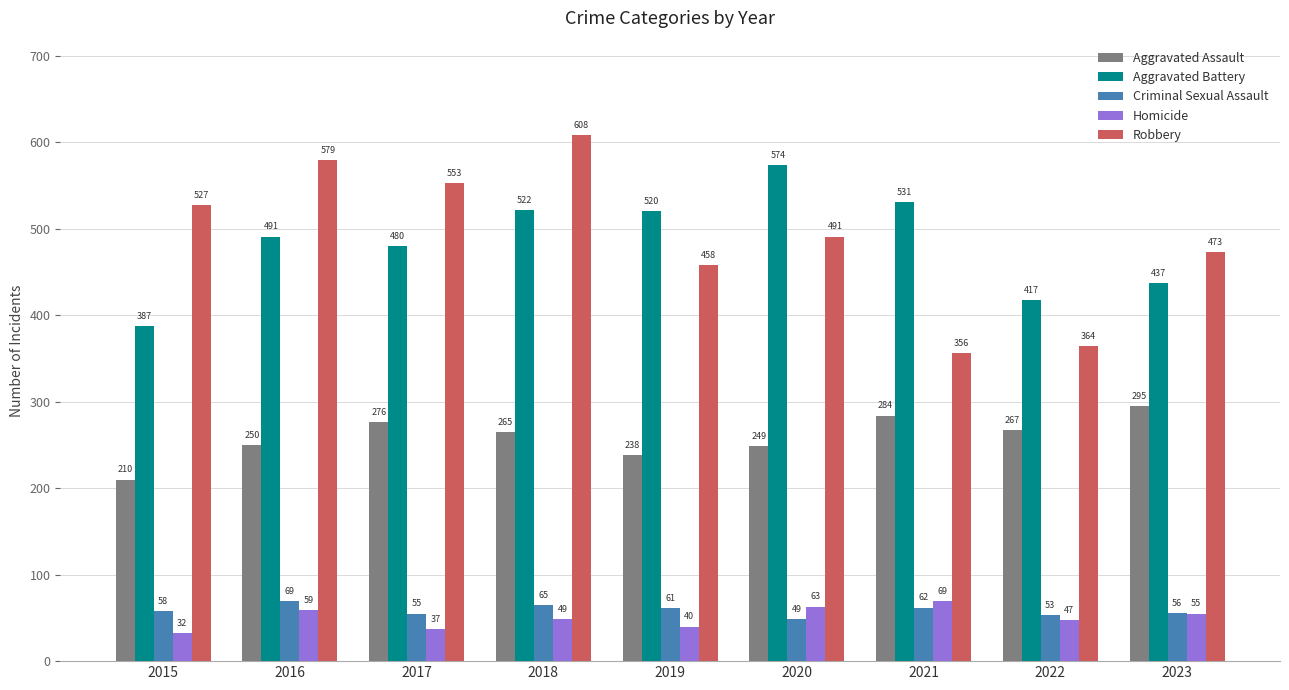

The value of Criminal Sexual Assault at 2023 is 56. True or false?

True